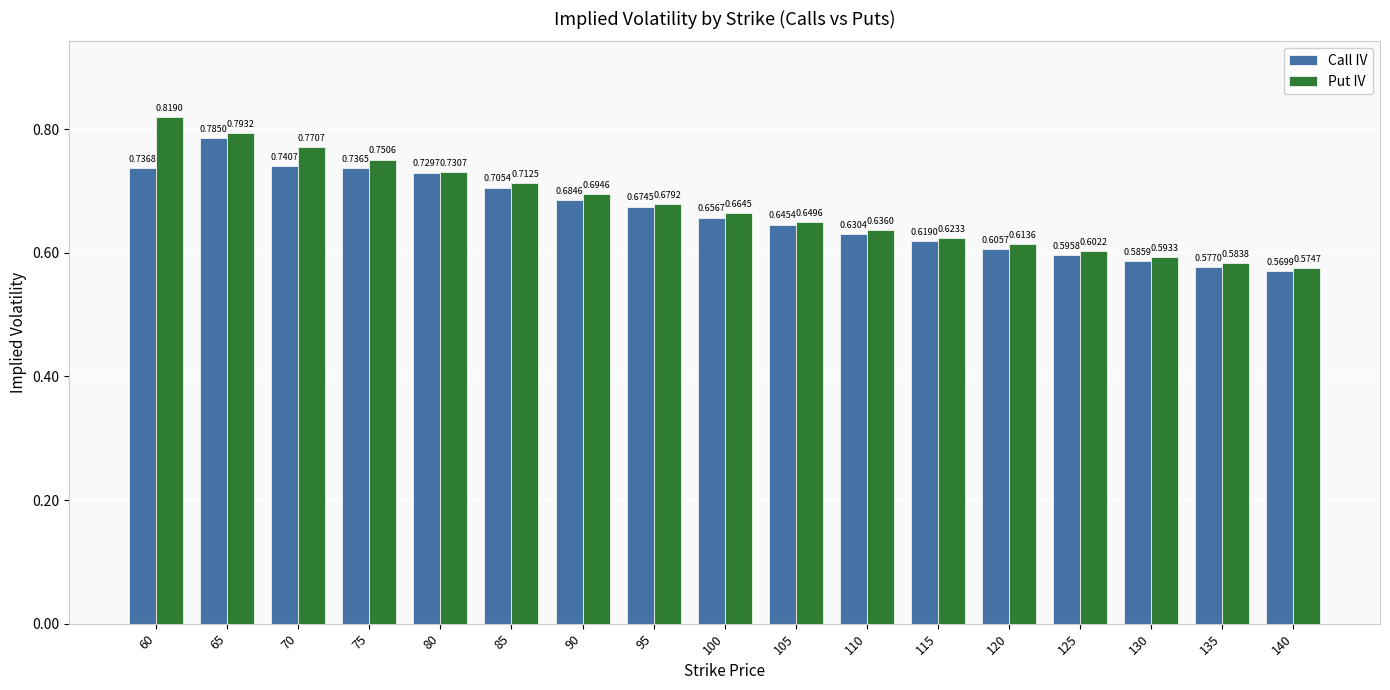

How many bars are there in total?

34